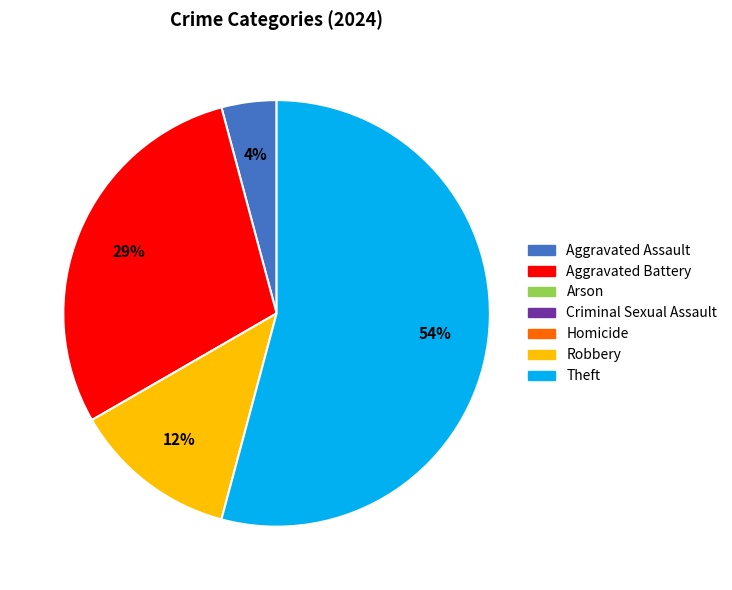

Is there any slice that represents more than half of the pie?

Yes